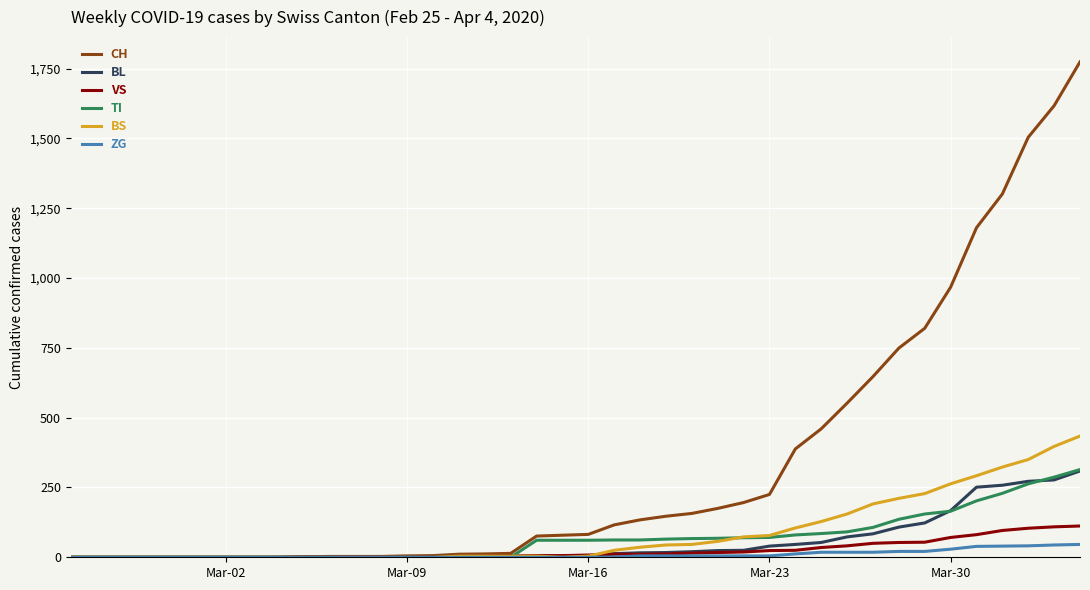

Which series has the largest range (max minus min)?

CH